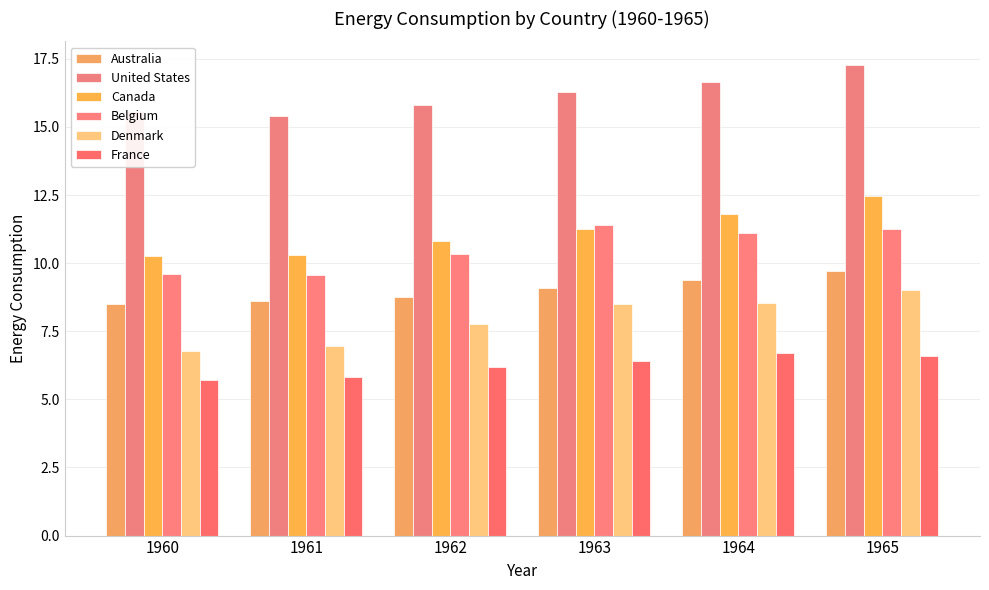

What is the value of the Australia bar at the 6th from the left?

9.7